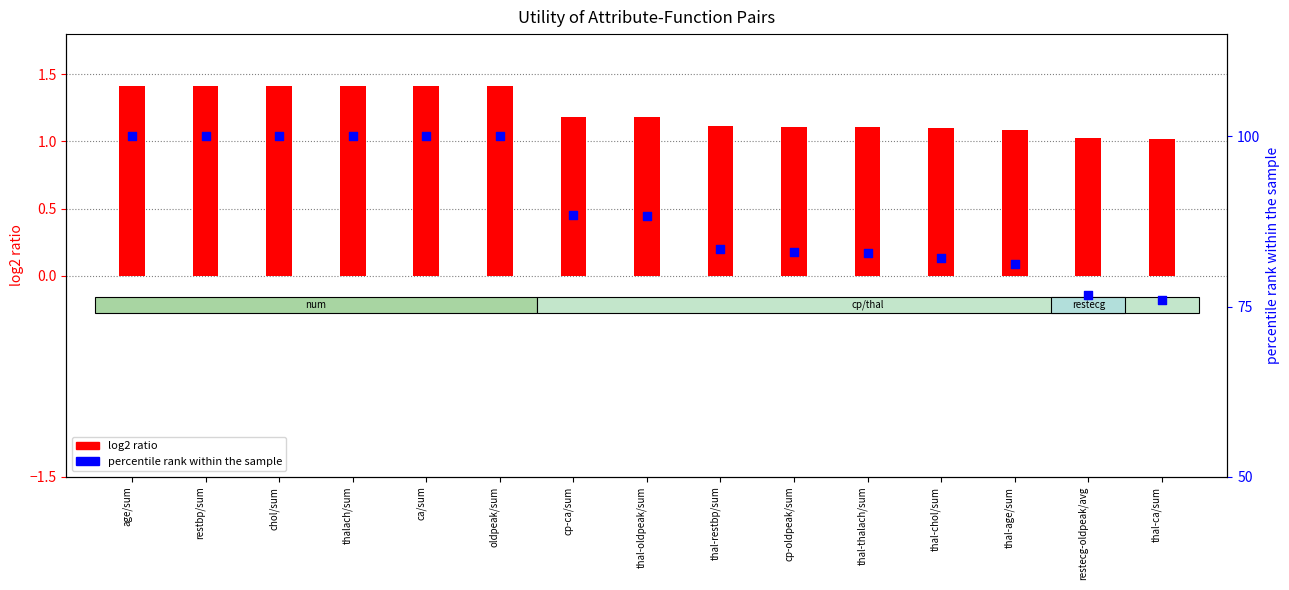

At which category is the sum across all series the highest?

age/sum